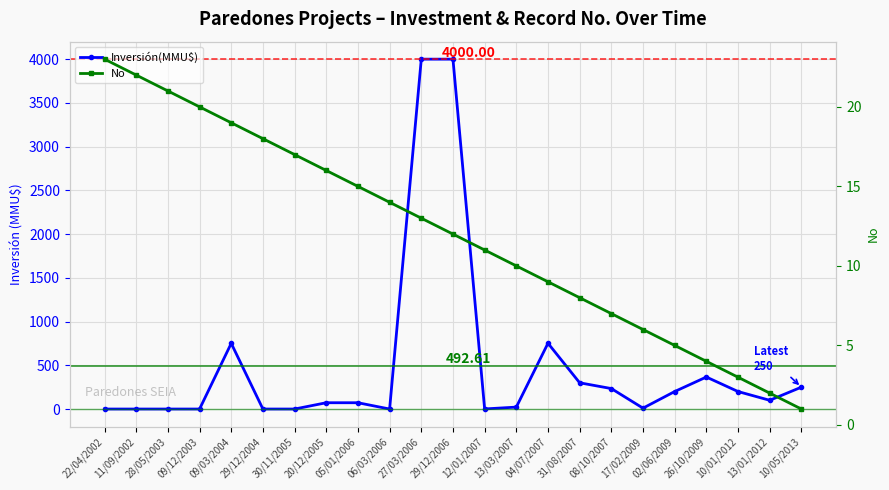

True or false: Inversión(MMU$) and No intersect in this chart.

True